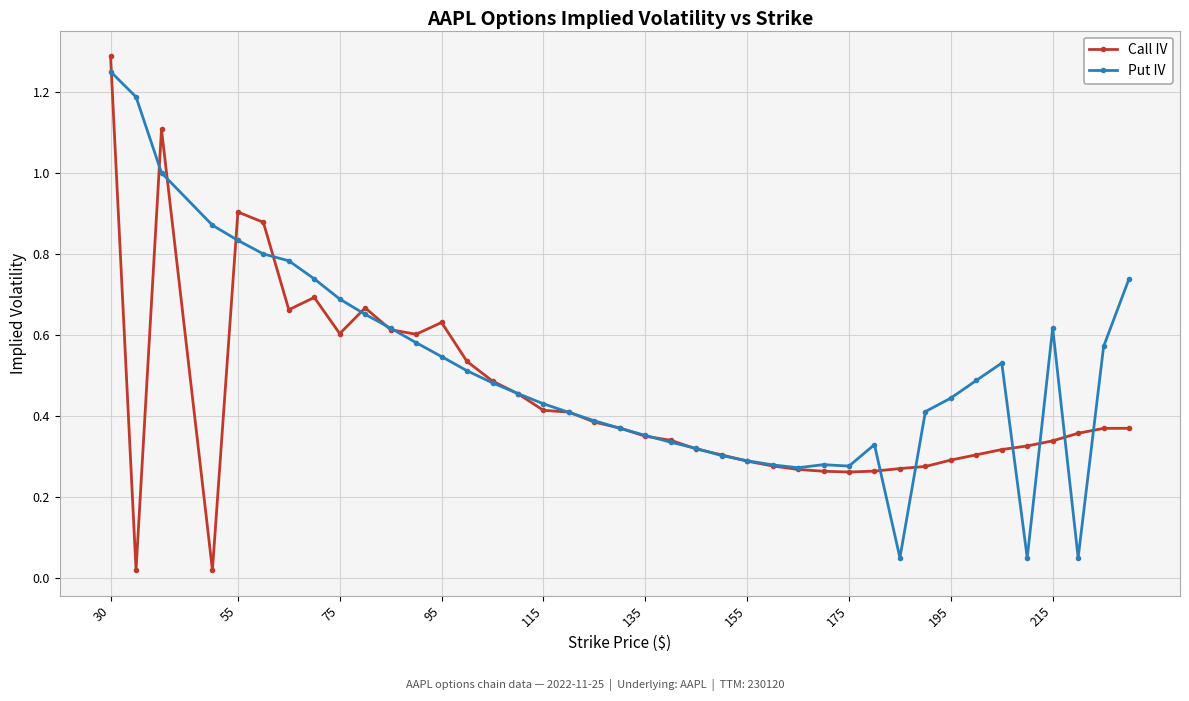

How many categories are shown in the chart?

40